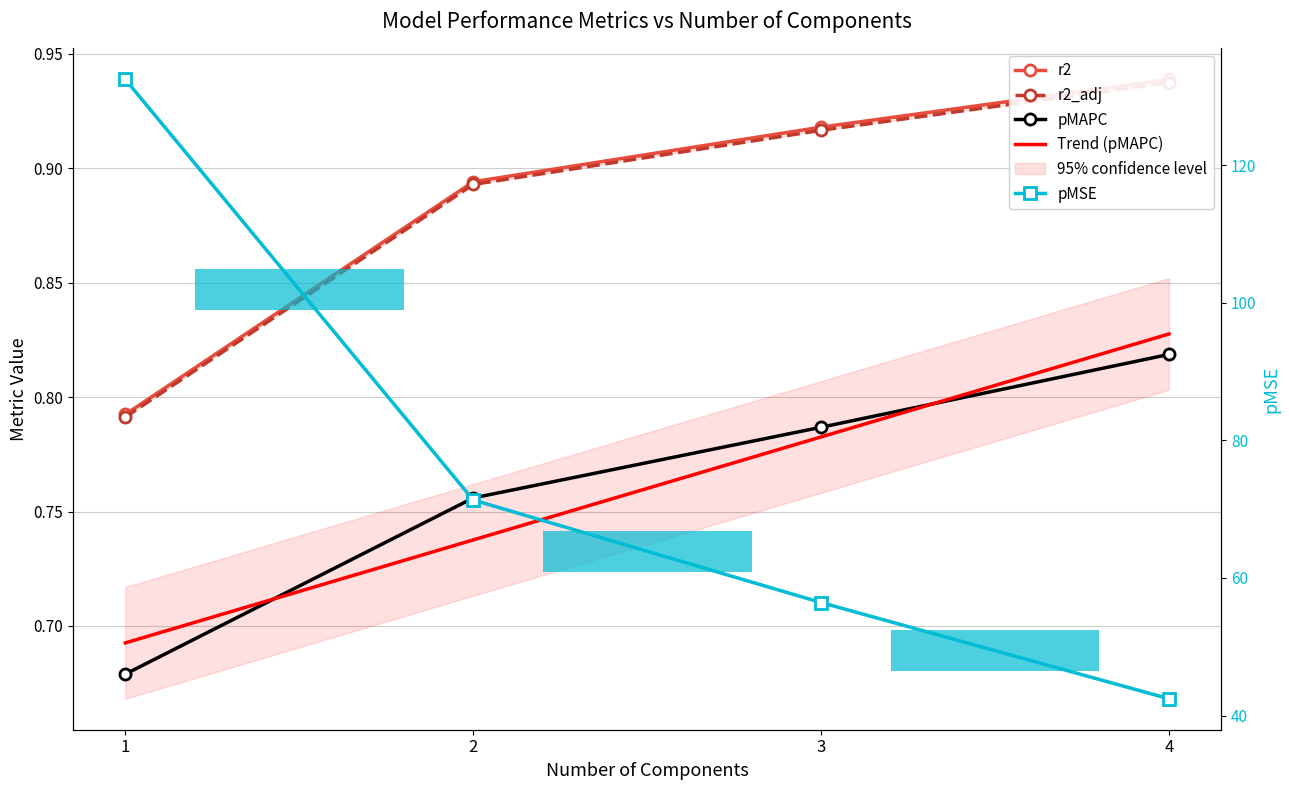

Rank the series by their maximum value, from highest to lowest.

pMSE, r2, r2_adj, pMAPC